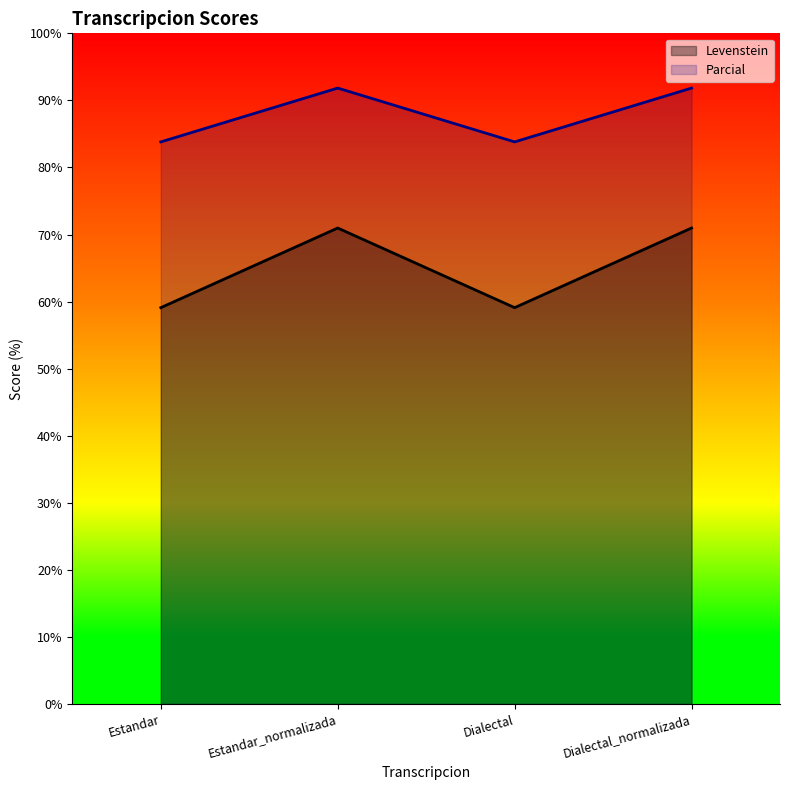

What is the difference between the maximum and minimum values in the Levenstein series?

11.9